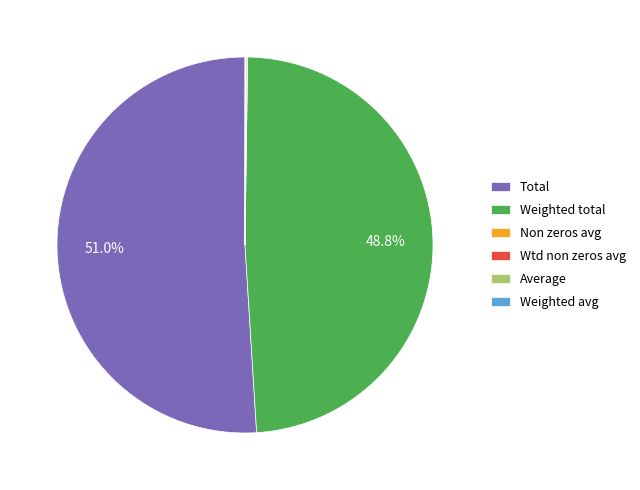

To the nearest percent, what is the difference between the largest and smallest slice percentages?

51%